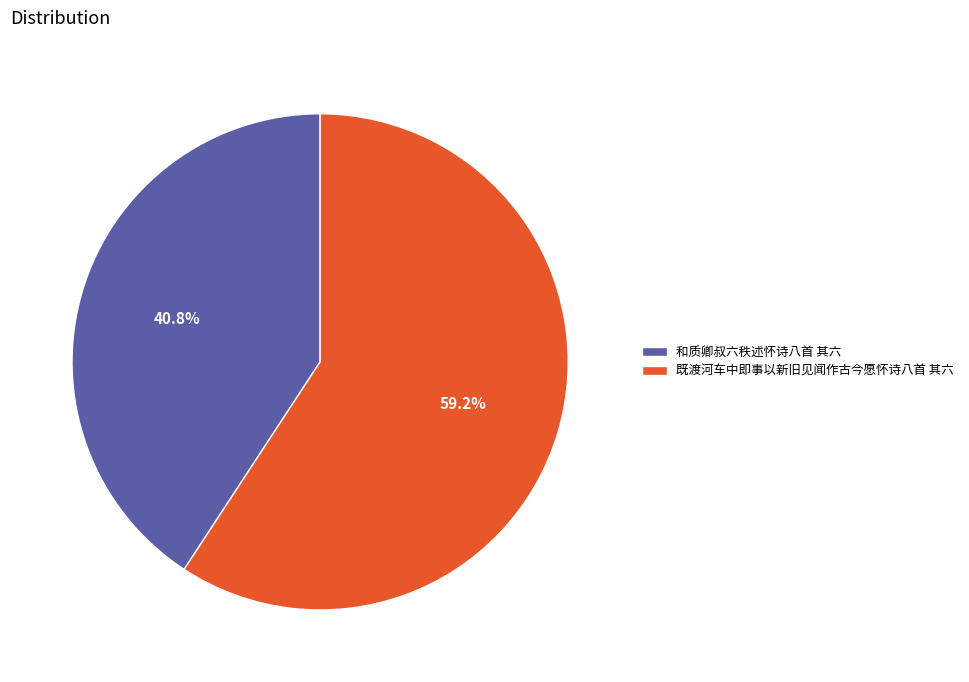

To the nearest percent, what is the average slice percentage?

50%